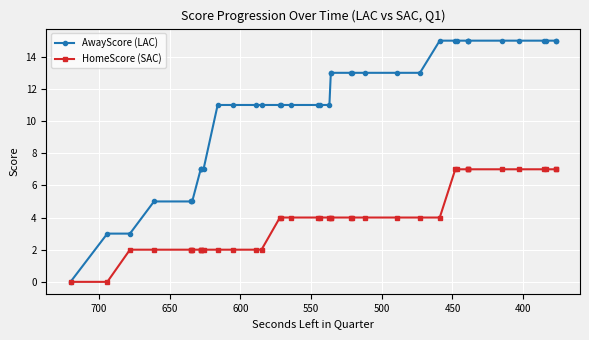

True or false: AwayScore (LAC) and HomeScore (SAC) intersect in this chart.

False